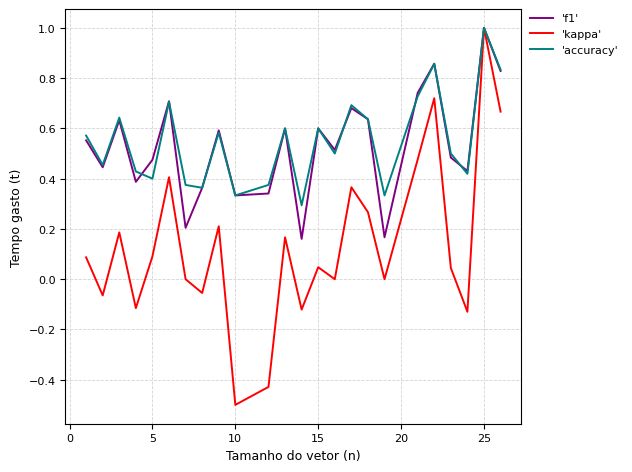

What is the minimum value shown in the chart?

-0.5